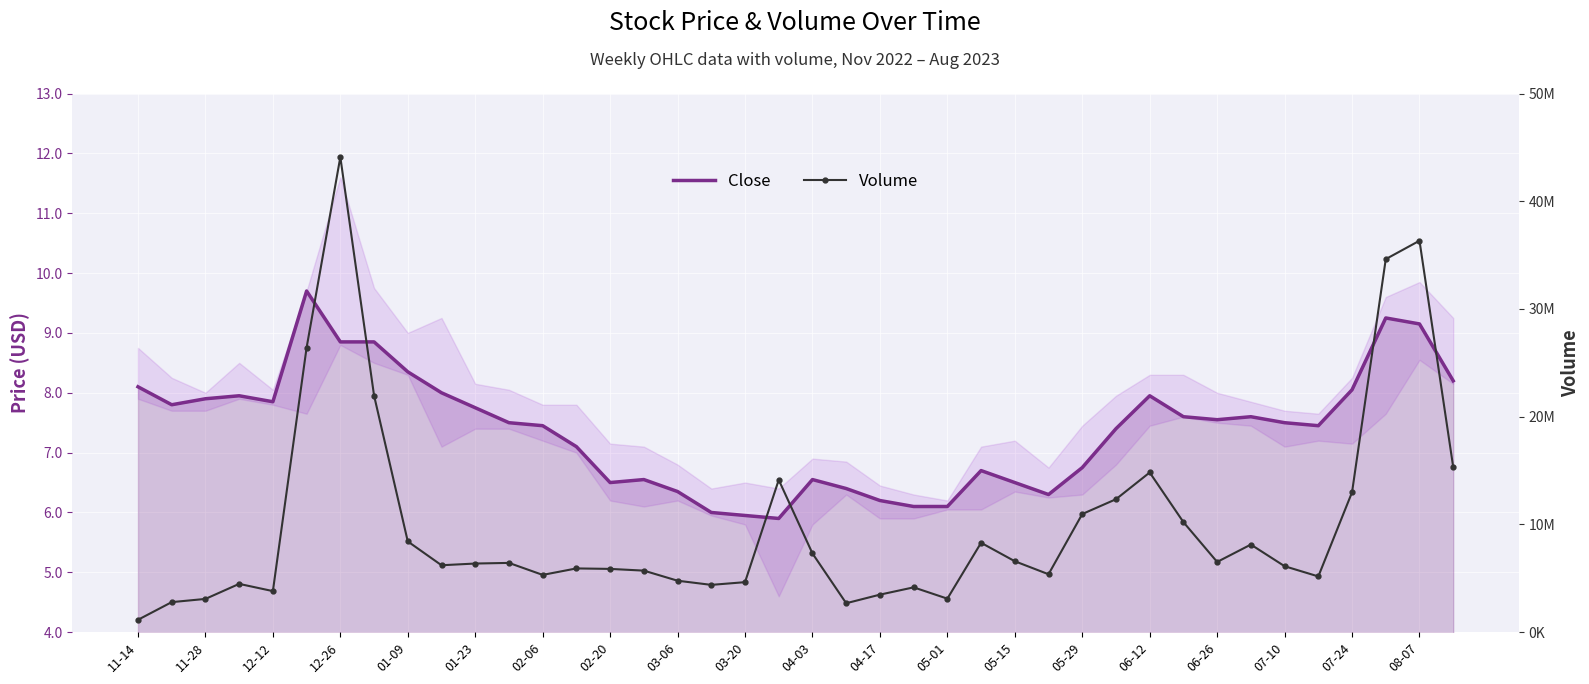

At how many categories does at least one series exceed 27004595?

3